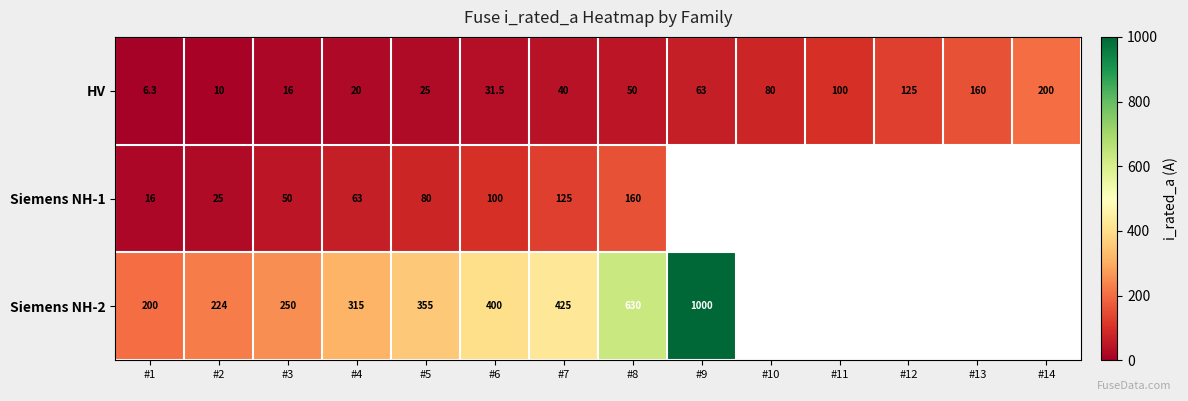

Which category has the highest value across all series?

#9